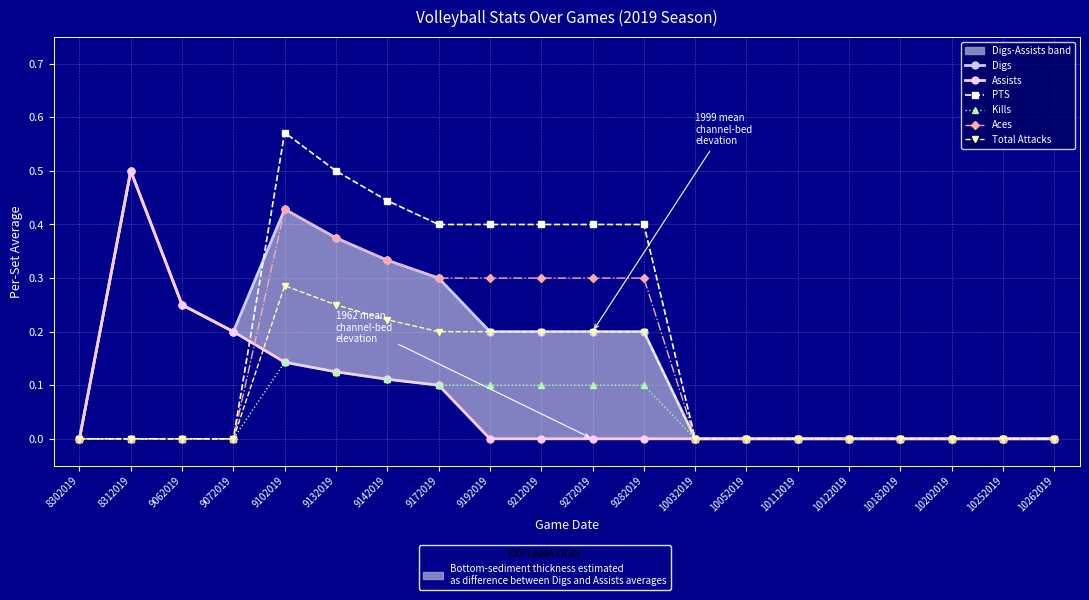

Count the number of categories in the chart.

20